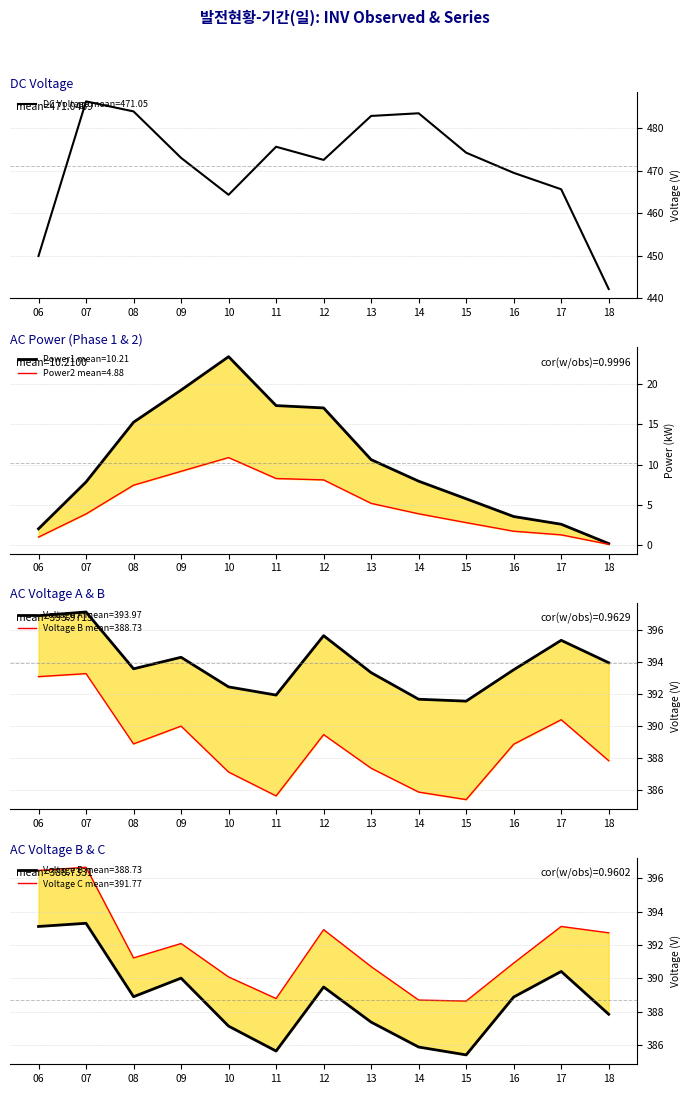

Which category has the lowest value in the DC Voltage mean=471.05 series?

18